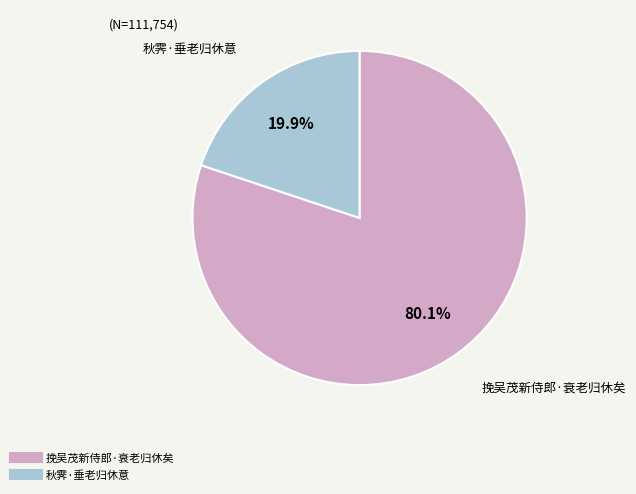

Which slice is the smallest?

秋霁·垂老归休意